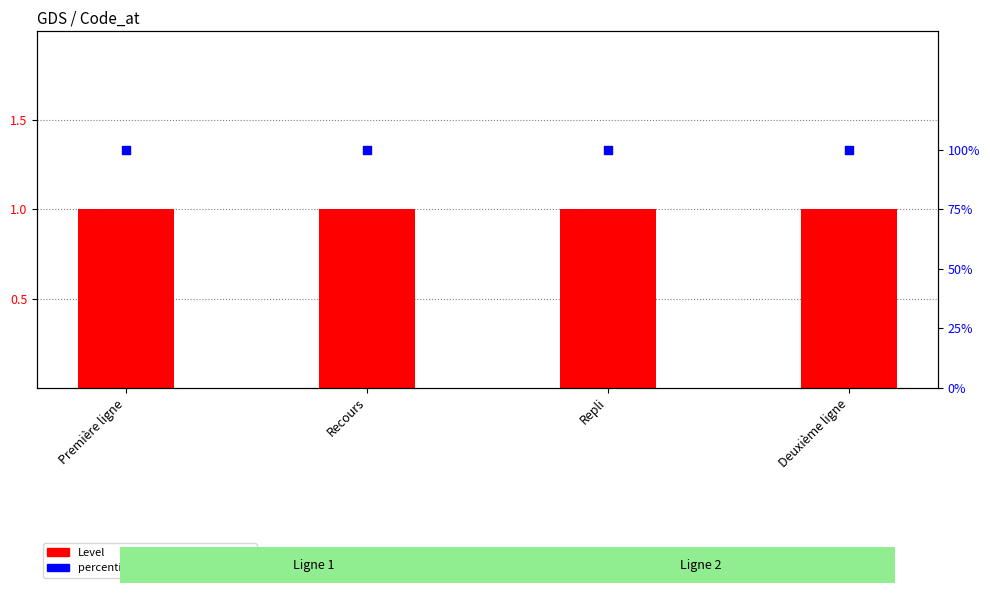

At how many categories does at least one series exceed 51?

4